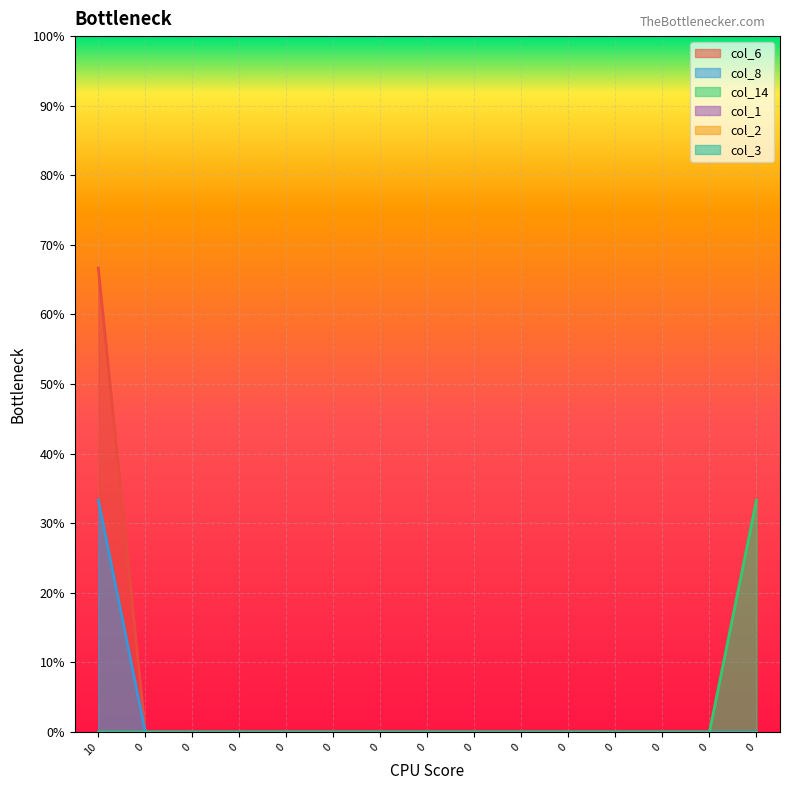

Count the col_6 values in the range 0 to 1.

14